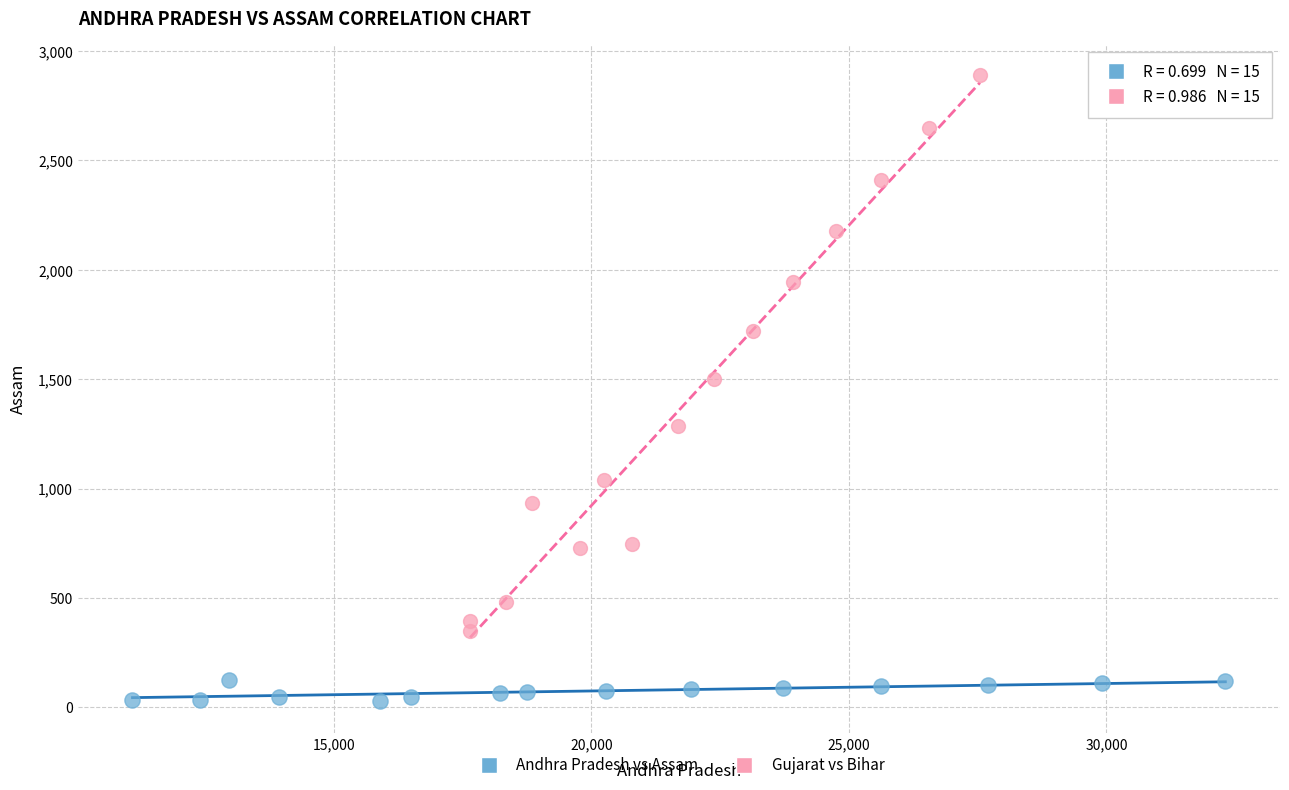

Which series reaches the maximum Y coordinate?

Gujarat vs Bihar